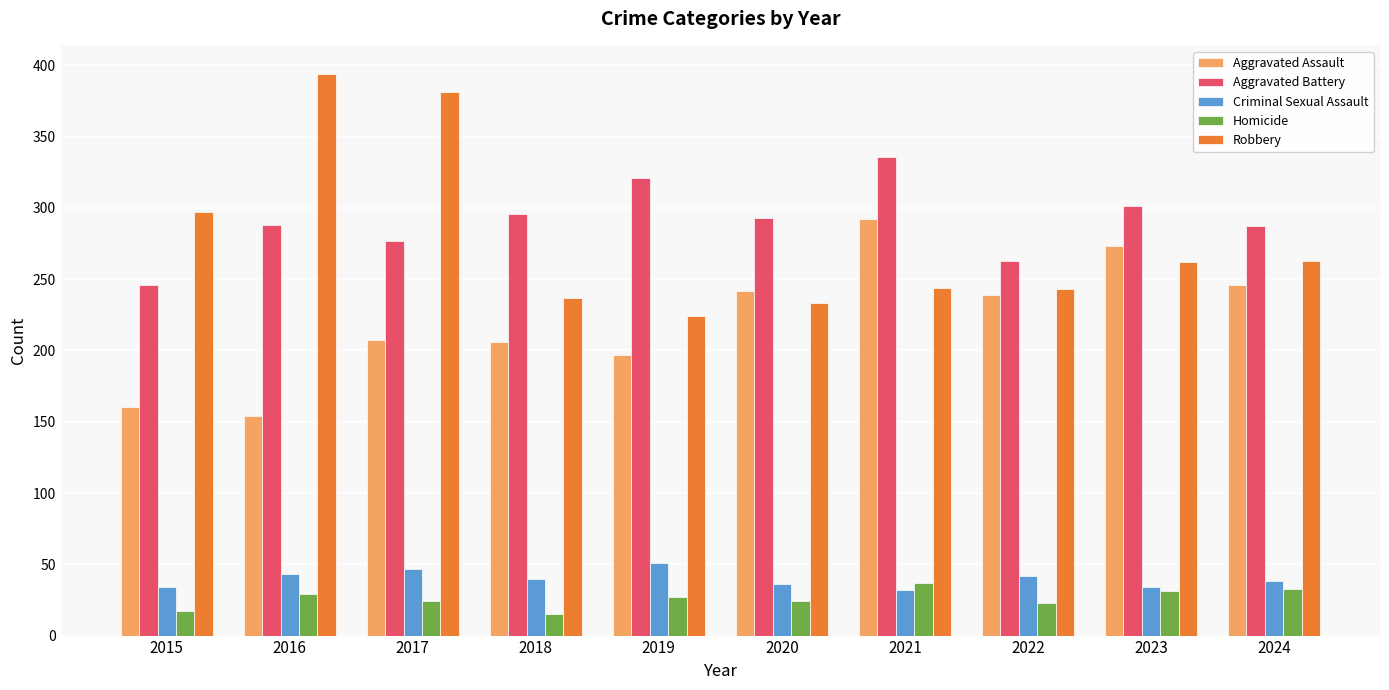

Are the bars grouped side by side (vs. stacked)?

Yes